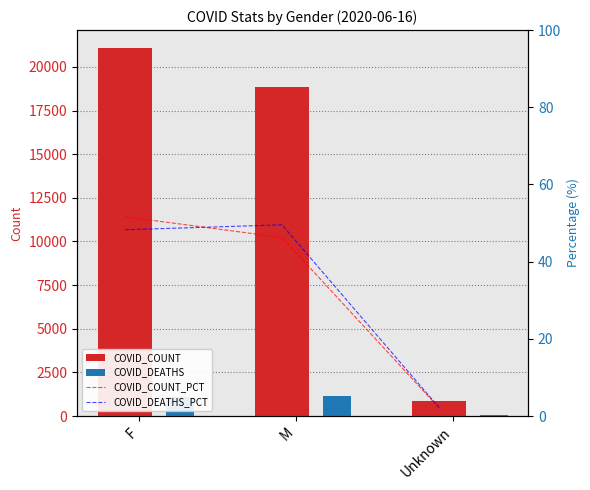

Which has a higher value, Unknown or M?

M